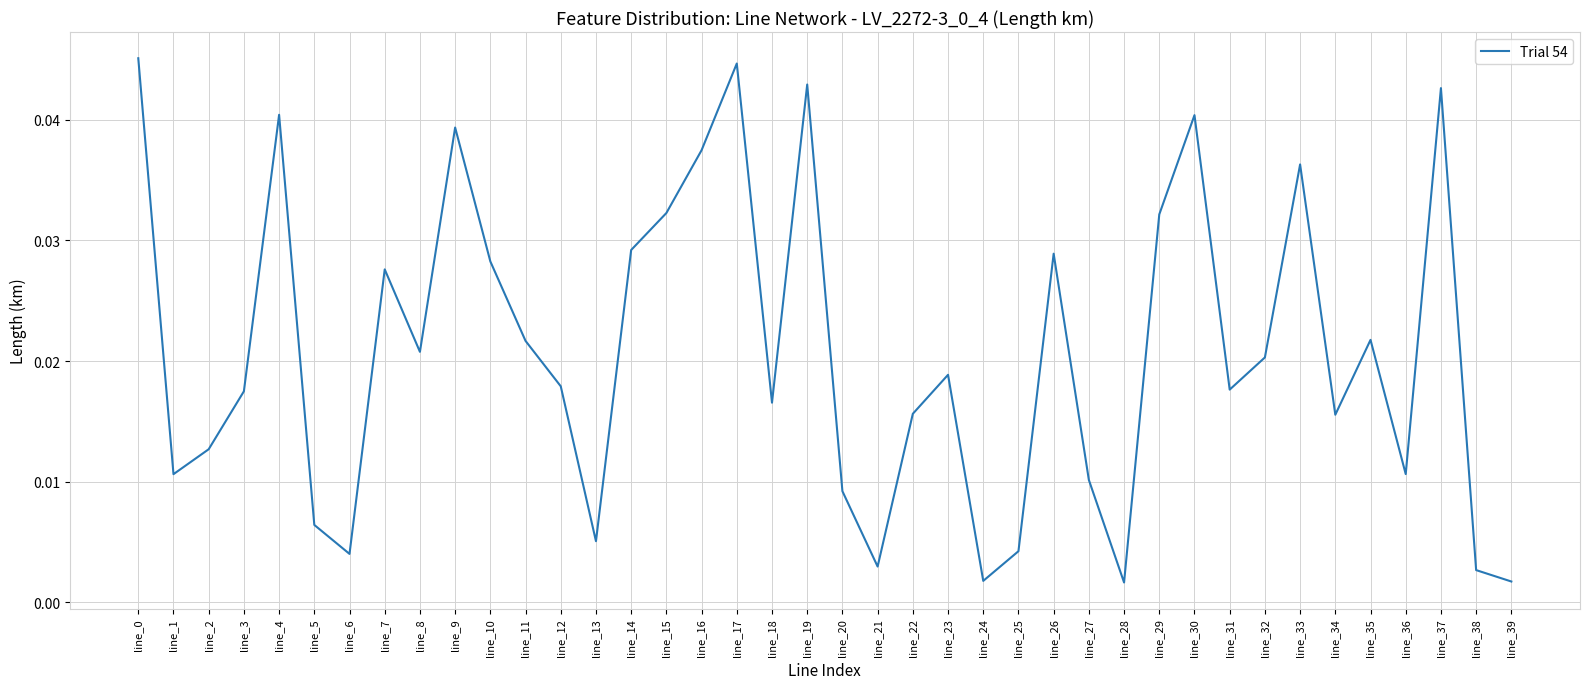

Between line_29 and line_11, which is larger?

line_29